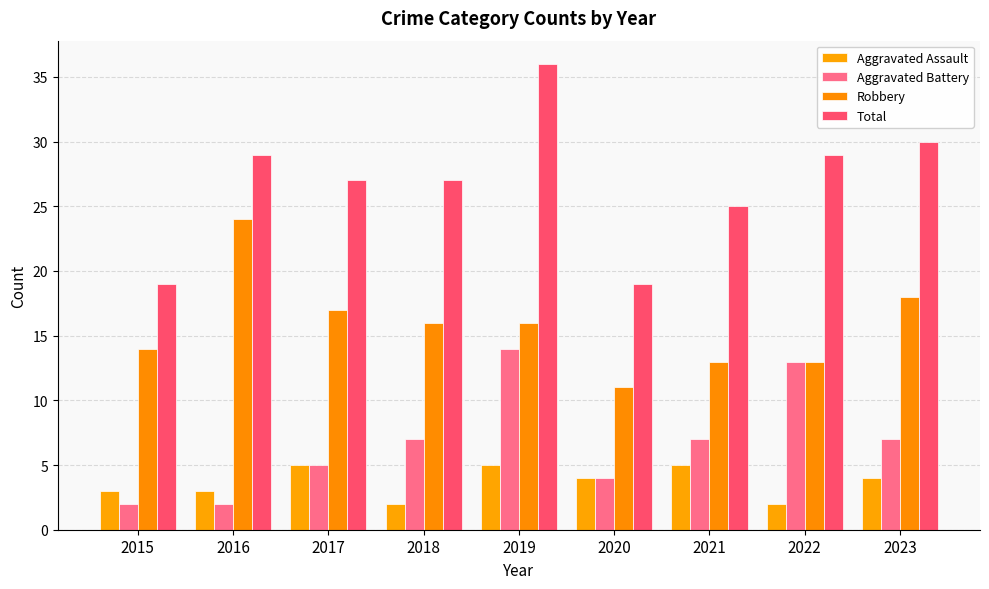

Read the Robbery value at 2020.

11